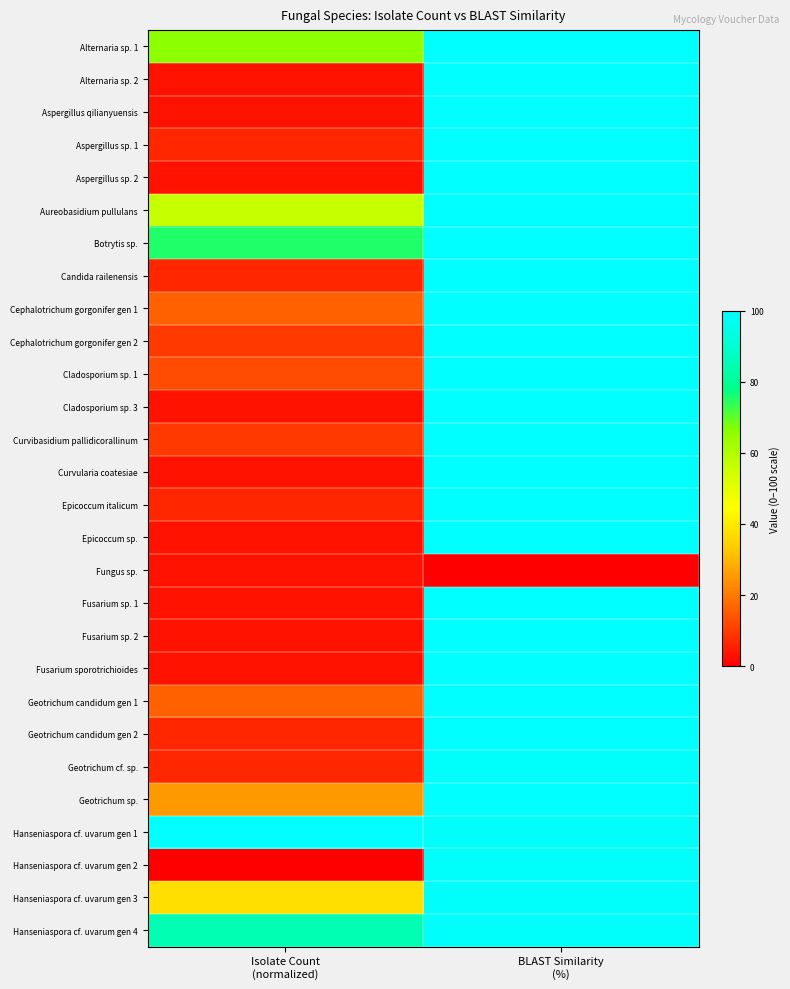

Reading left to right, what are all the values shown in this chart?

Alternaria sp. 1: Isolate Count
(normalized)=65.6	BLAST Similarity
(%)=100.0
Alternaria sp. 2: Isolate Count
(normalized)=3.1	BLAST Similarity
(%)=100.0
Aspergillus qilianyuensis: Isolate Count
(normalized)=3.1	BLAST Similarity
(%)=100.0
Aspergillus sp. 1: Isolate Count
(normalized)=6.2	BLAST Similarity
(%)=100.0
Aspergillus sp. 2: Isolate Count
(normalized)=3.1	BLAST Similarity
(%)=100.0
Aureobasidium pullulans: Isolate Count
(normalized)=56.2	BLAST Similarity
(%)=100.0
Botrytis sp.: Isolate Count
(normalized)=75.0	BLAST Similarity
(%)=100.0
Candida railenensis: Isolate Count
(normalized)=6.2	BLAST Similarity
(%)=100.0
Cephalotrichum gorgonifer gen 1: Isolate Count
(normalized)=15.6	BLAST Similarity
(%)=100.0
Cephalotrichum gorgonifer gen 2: Isolate Count
(normalized)=9.4	BLAST Similarity
(%)=100.0
Cladosporium sp. 1: Isolate Count
(normalized)=12.5	BLAST Similarity
(%)=100.0
Cladosporium sp. 3: Isolate Count
(normalized)=3.1	BLAST Similarity
(%)=100.0
Curvibasidium pallidicorallinum: Isolate Count
(normalized)=9.4	BLAST Similarity
(%)=100.0
Curvularia coatesiae: Isolate Count
(normalized)=3.1	BLAST Similarity
(%)=100.0
Epicoccum italicum: Isolate Count
(normalized)=6.2	BLAST Similarity
(%)=100.0
Epicoccum sp.: Isolate Count
(normalized)=3.1	BLAST Similarity
(%)=100.0
Fungus sp.: Isolate Count
(normalized)=3.1	BLAST Similarity
(%)=0.0
Fusarium sp. 1: Isolate Count
(normalized)=3.1	BLAST Similarity
(%)=100.0
Fusarium sp. 2: Isolate Count
(normalized)=3.1	BLAST Similarity
(%)=100.0
Fusarium sporotrichioides: Isolate Count
(normalized)=3.1	BLAST Similarity
(%)=100.0
Geotrichum candidum gen 1: Isolate Count
(normalized)=15.6	BLAST Similarity
(%)=100.0
Geotrichum candidum gen 2: Isolate Count
(normalized)=6.2	BLAST Similarity
(%)=100.0
Geotrichum cf. sp.: Isolate Count
(normalized)=6.2	BLAST Similarity
(%)=99.0
Geotrichum sp.: Isolate Count
(normalized)=25.0	BLAST Similarity
(%)=100.0
Hanseniaspora cf. uvarum gen 1: Isolate Count
(normalized)=100.0	BLAST Similarity
(%)=99.0
Hanseniaspora cf. uvarum gen 2: Isolate Count
(normalized)=0.0	BLAST Similarity
(%)=99.0
Hanseniaspora cf. uvarum gen 3: Isolate Count
(normalized)=37.5	BLAST Similarity
(%)=99.0
Hanseniaspora cf. uvarum gen 4: Isolate Count
(normalized)=84.4	BLAST Similarity
(%)=99.0